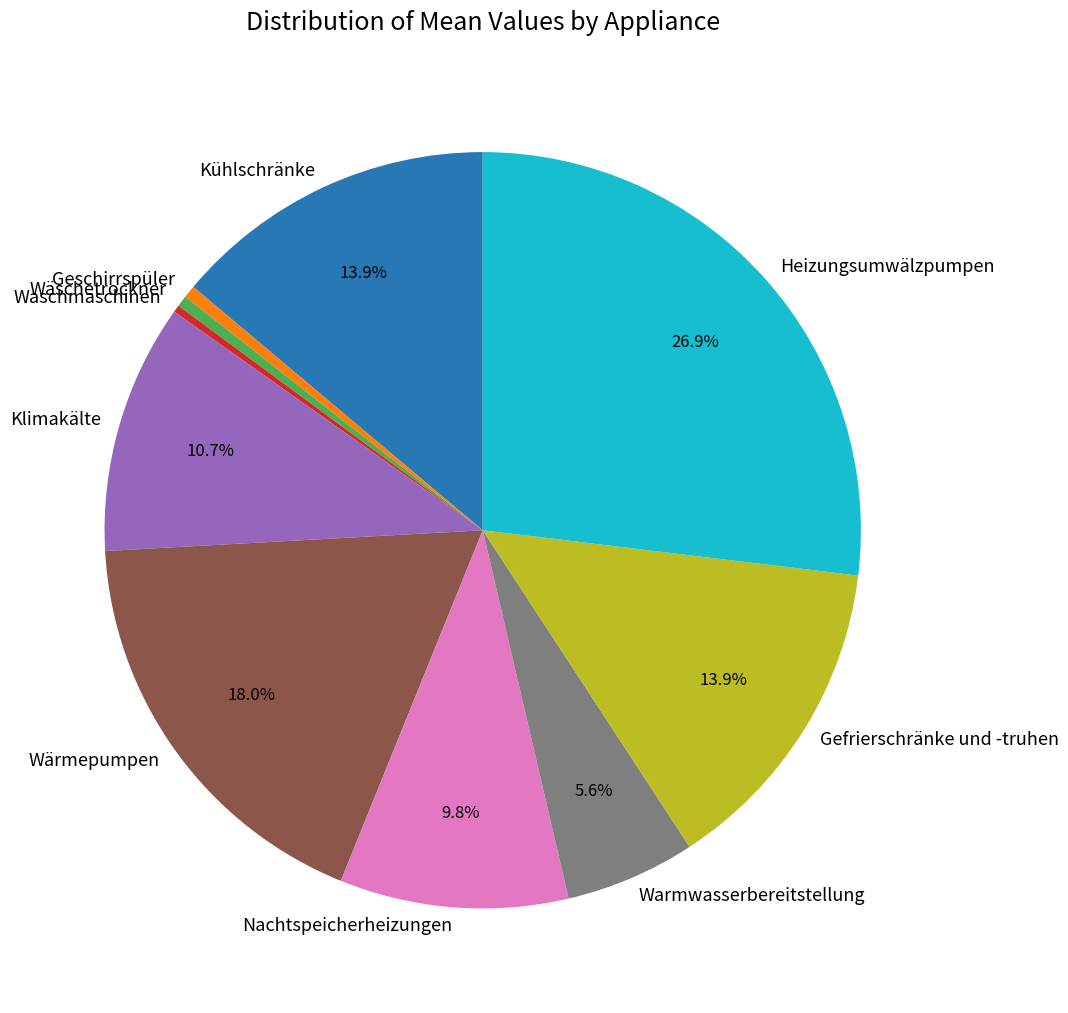

Which has a higher value, Waschmaschinen or Wärmepumpen?

Wärmepumpen